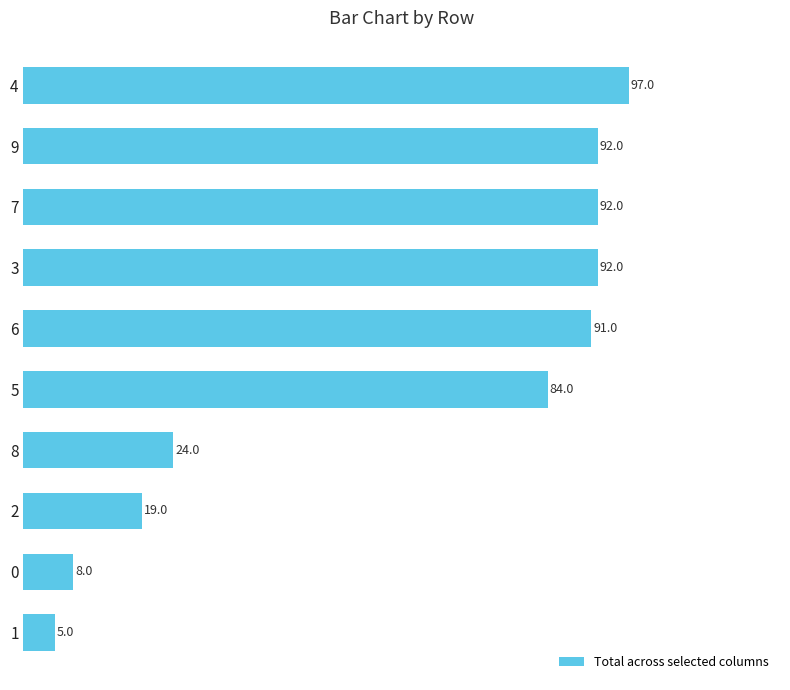

How many bars are there in total?

10